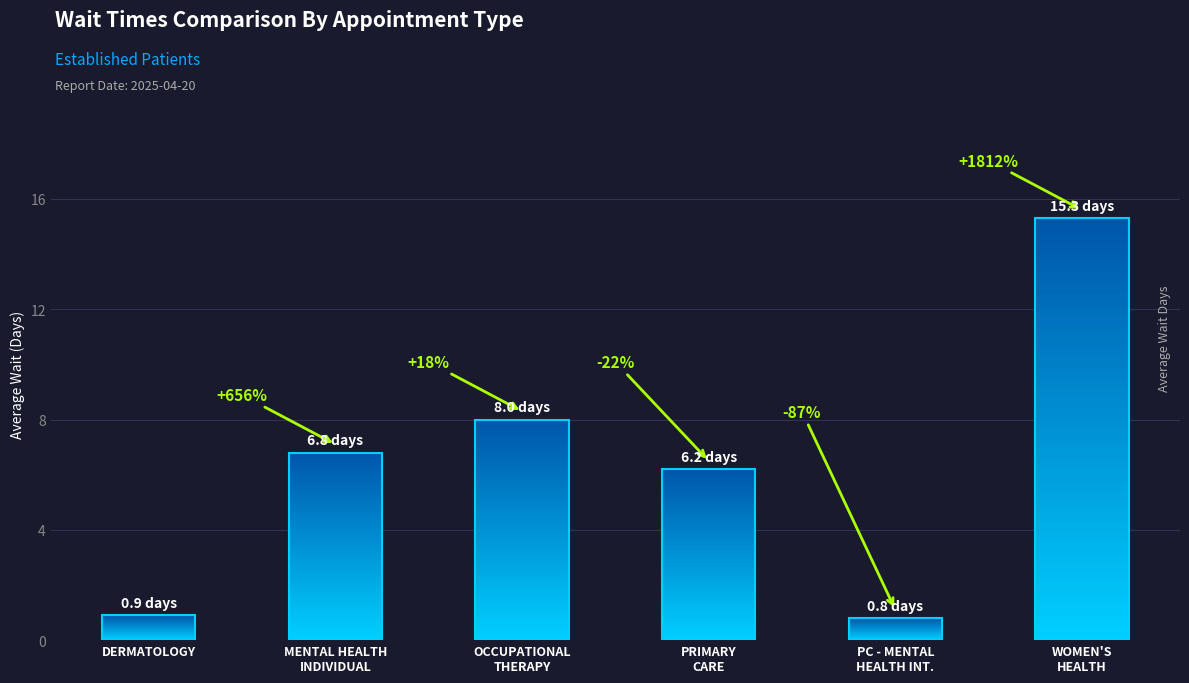

What is the average value?

6.3